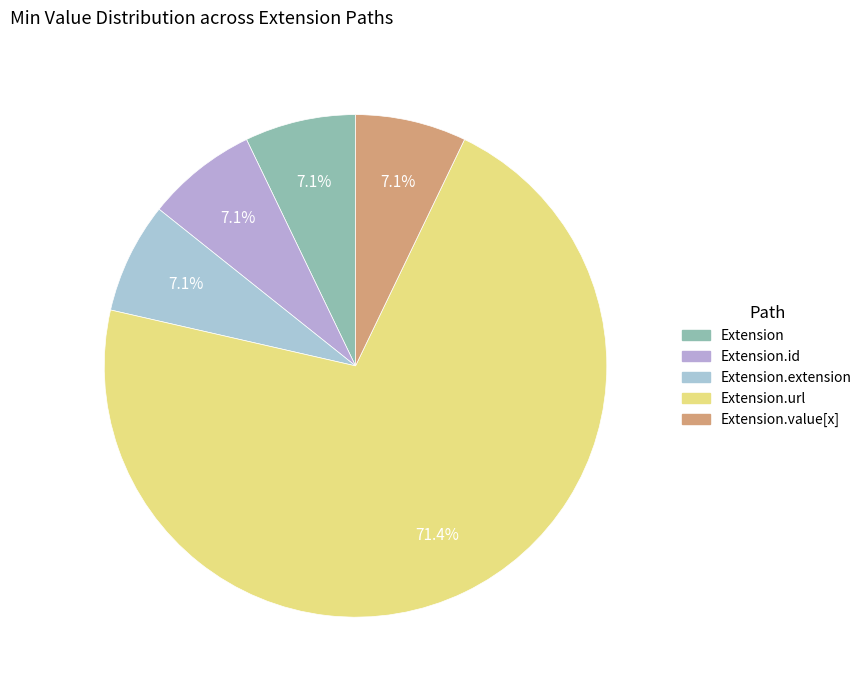

Which slice is the smallest?

Extension